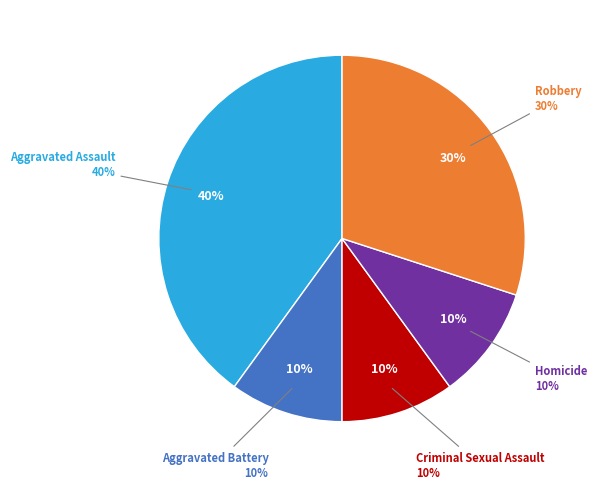

To the nearest percent, what is the difference between the largest and smallest slice percentages?

30%